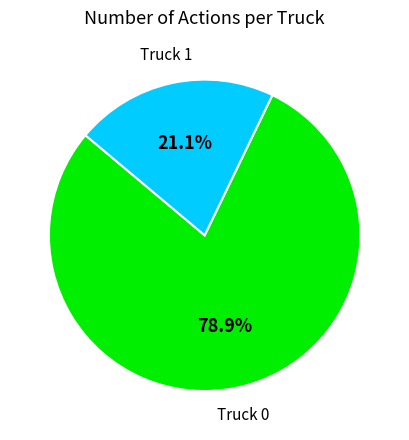

Which category has the smallest portion of the pie?

Truck 1